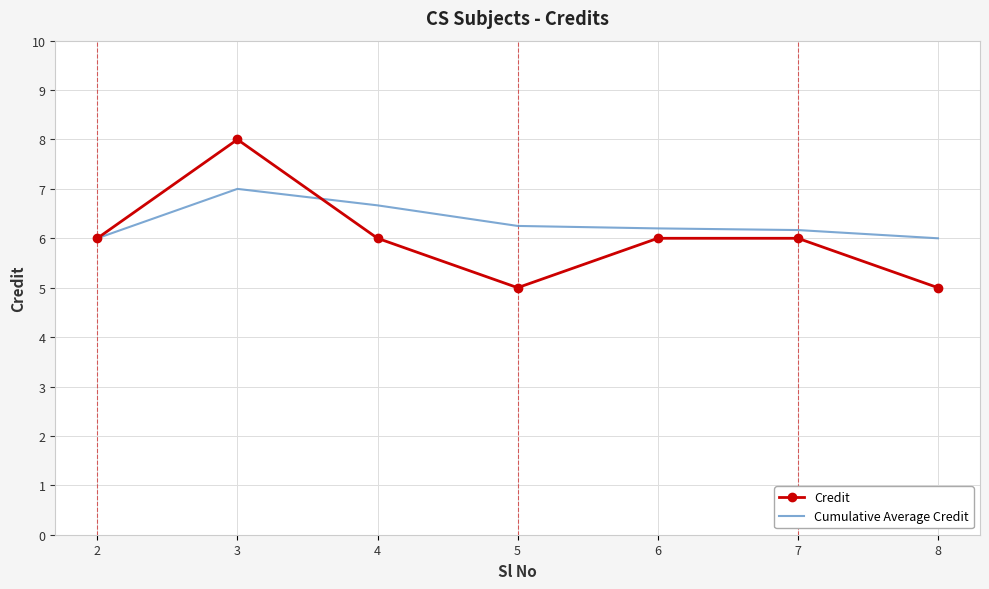

What is the total value across all series at 3?

15.0